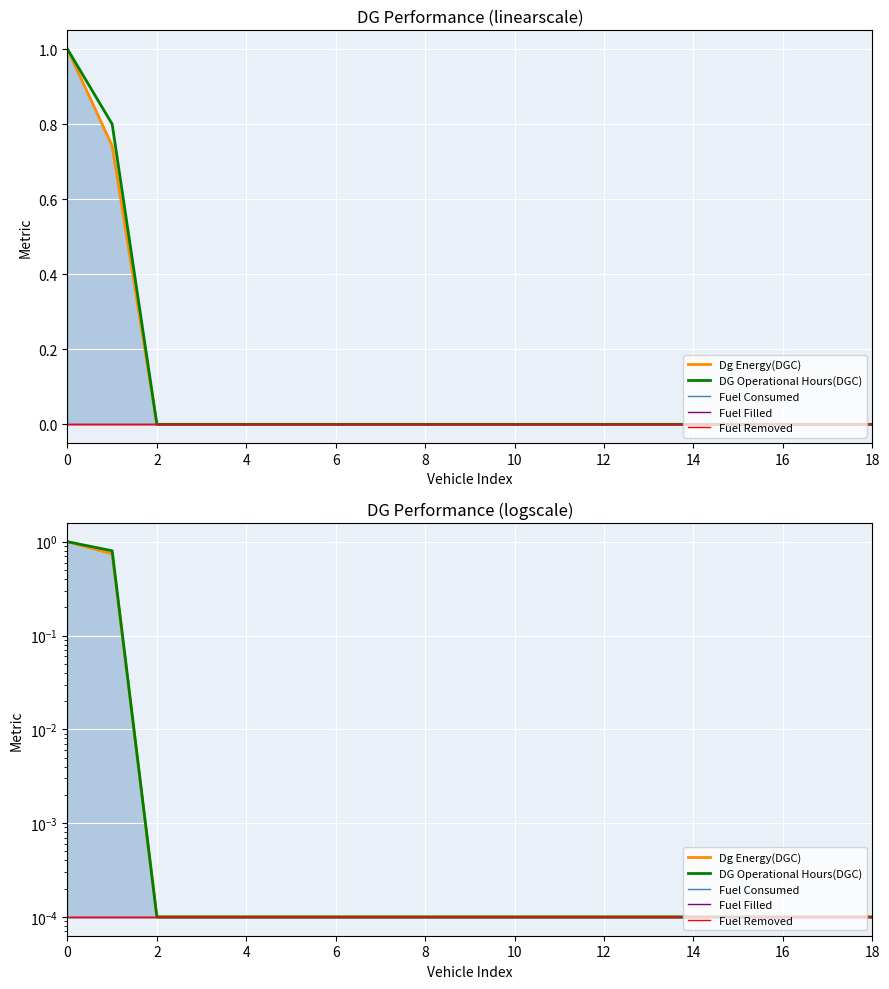

True or false: Dg Energy(DGC) and Fuel Removed intersect in this chart.

False